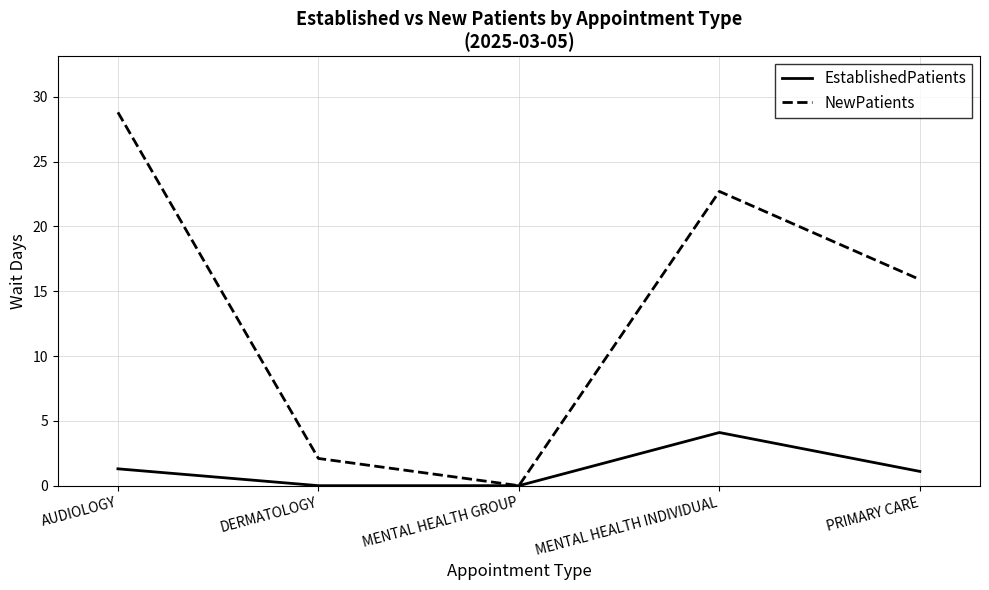

True or false: EstablishedPatients has a value of 1.3 at AUDIOLOGY.

True